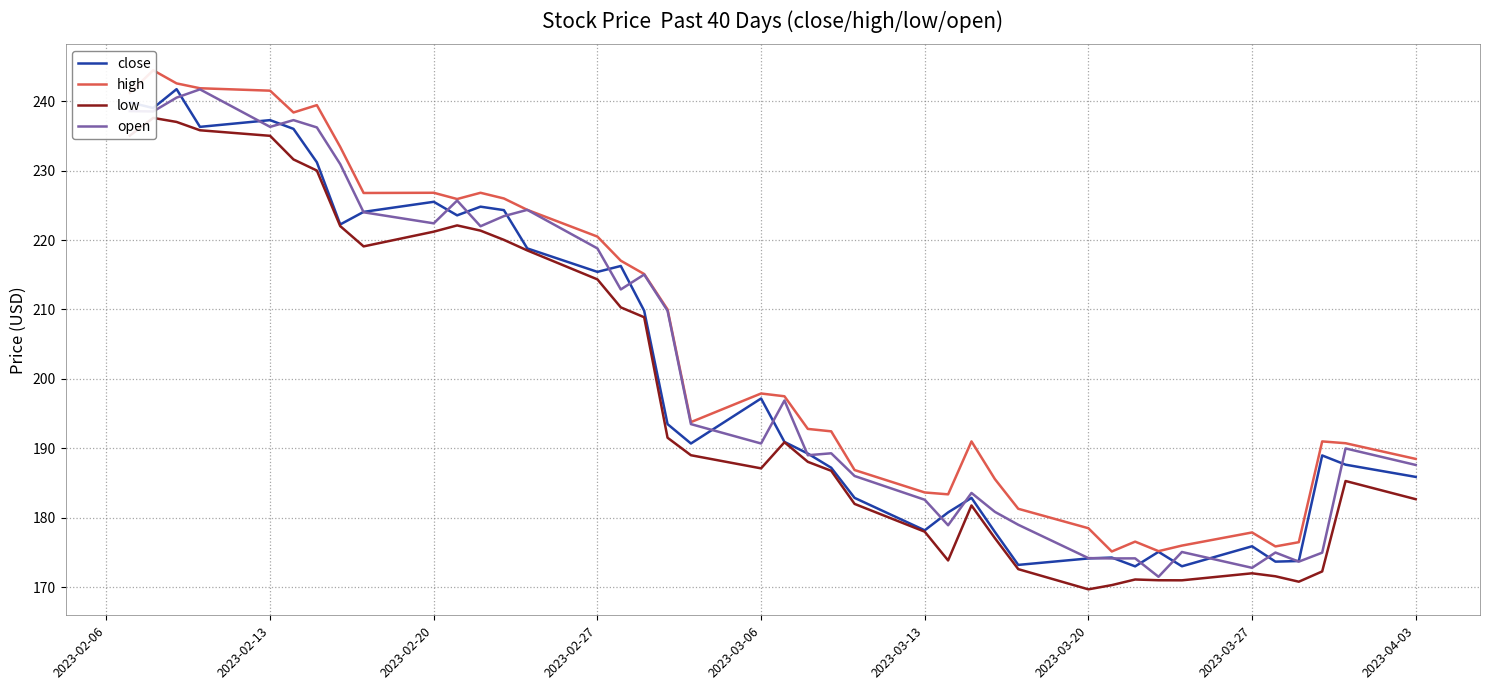

Which series has the largest total across all categories?

high